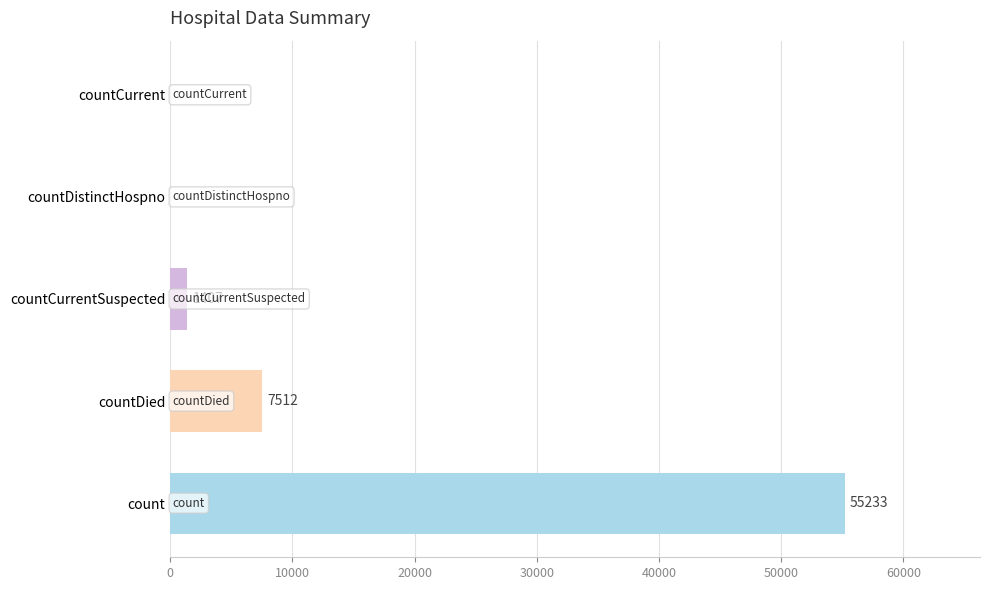

Is it true that the value at countDistinctHospno is -34717?

False